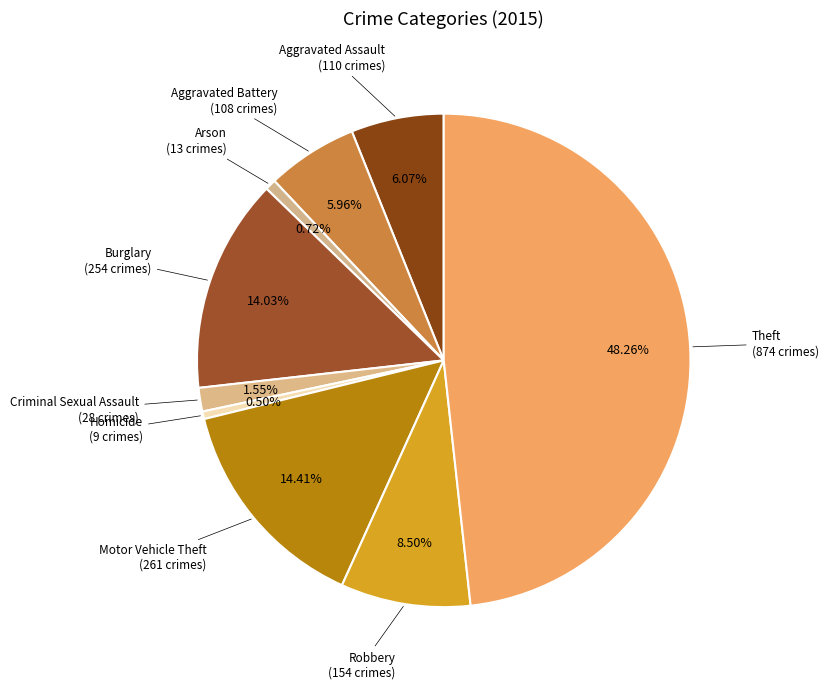

How many slices are in this pie chart?

9